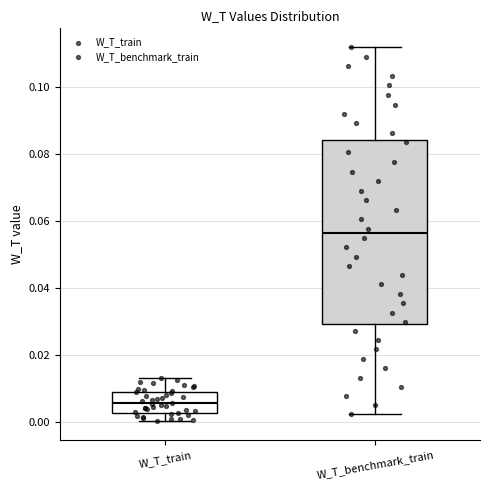

Where is the lower edge of the box for W_T_benchmark_train on the y-axis? The values are not printed on the chart, so give them approximately, as read against the axis.

0.030